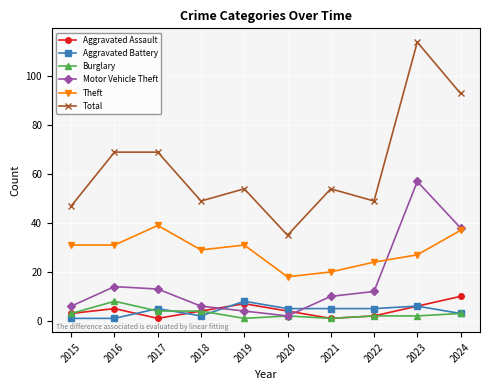

Which series changed the most between 2016 and 2023?

Total